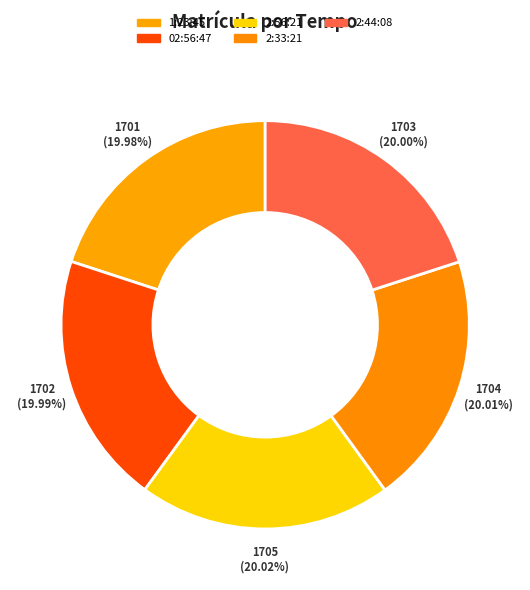

To the nearest percent, what portion does 02:56:47 represent?

20%